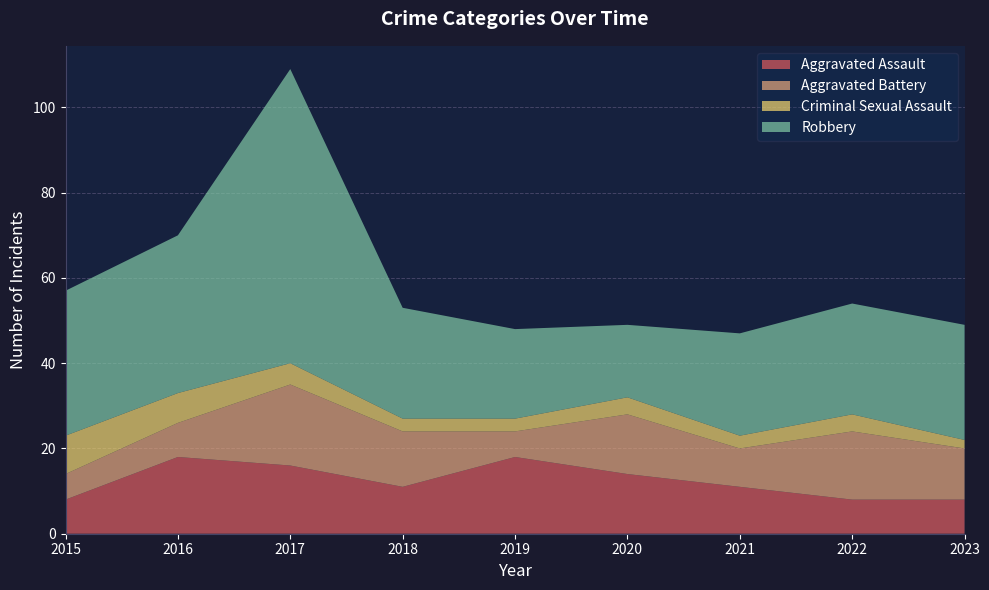

Reading left to right, extract all data points from this chart.

Aggravated Assault: 8	18	16	11	18	14	11	8	8
Aggravated Battery: 6	8	19	13	6	14	9	16	12
Criminal Sexual Assault: 9	7	5	3	3	4	3	4	2
Robbery: 34	37	69	26	21	17	24	26	27